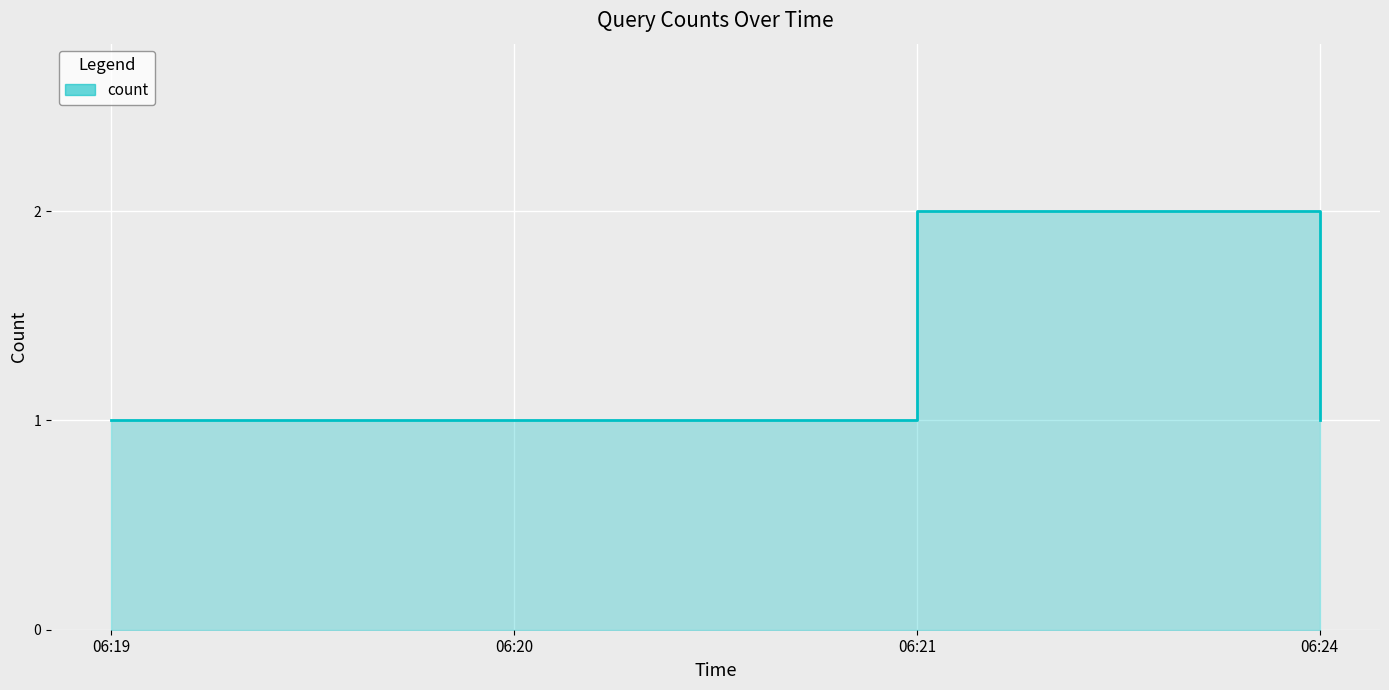

How many values are between 1 and 2?

4